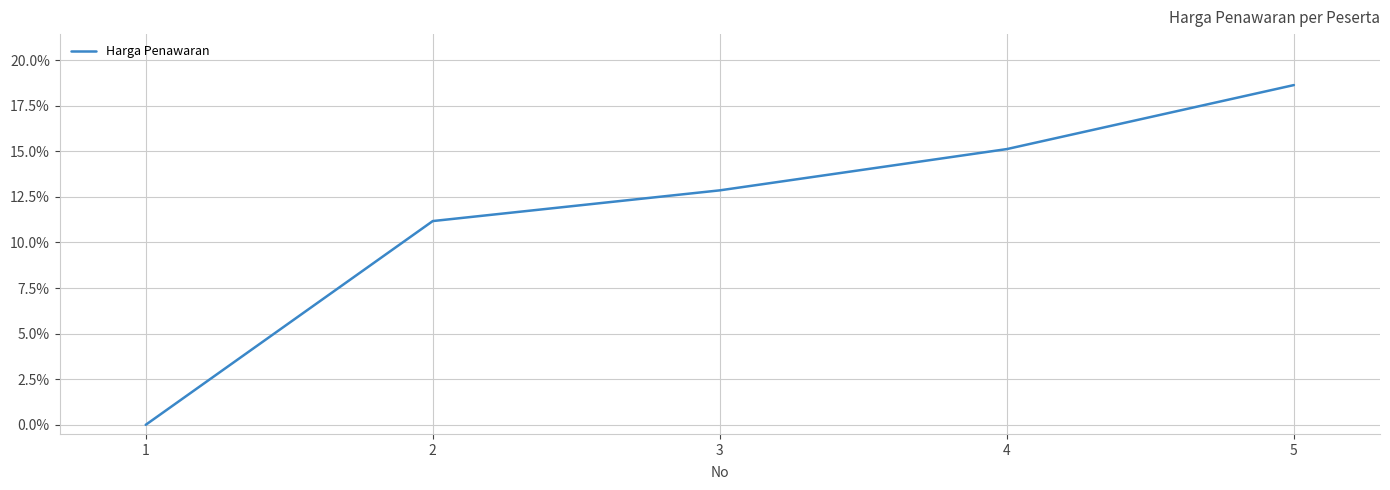

List the labels in order of value, smallest first.

1, 2, 3, 4, 5